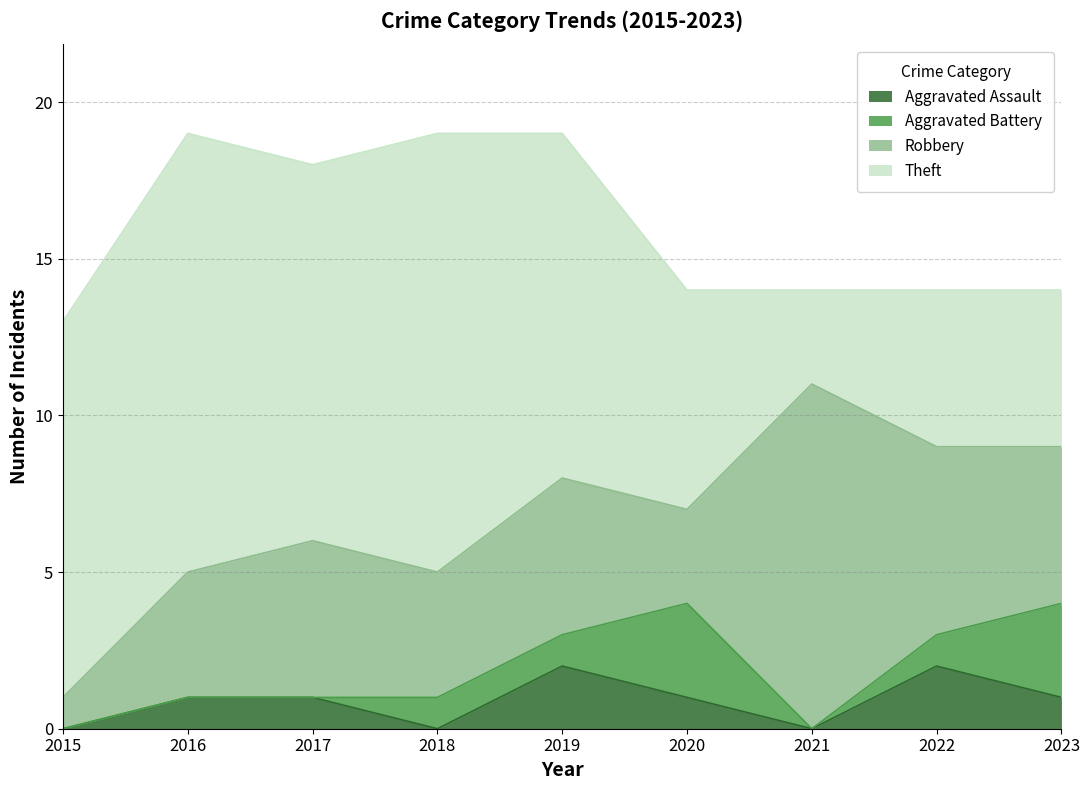

What is the average value of the Theft series?

9